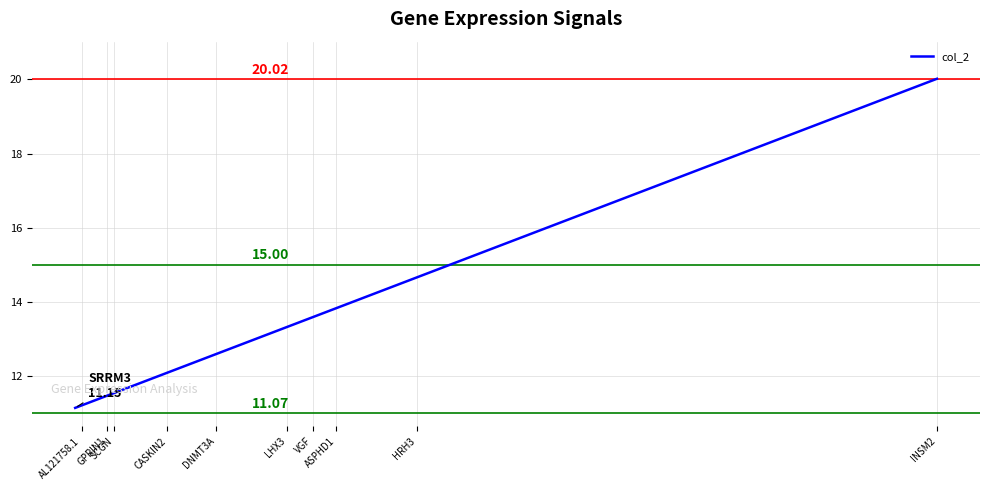

True or false: the data shows 19.7 at CASKIN2.

False